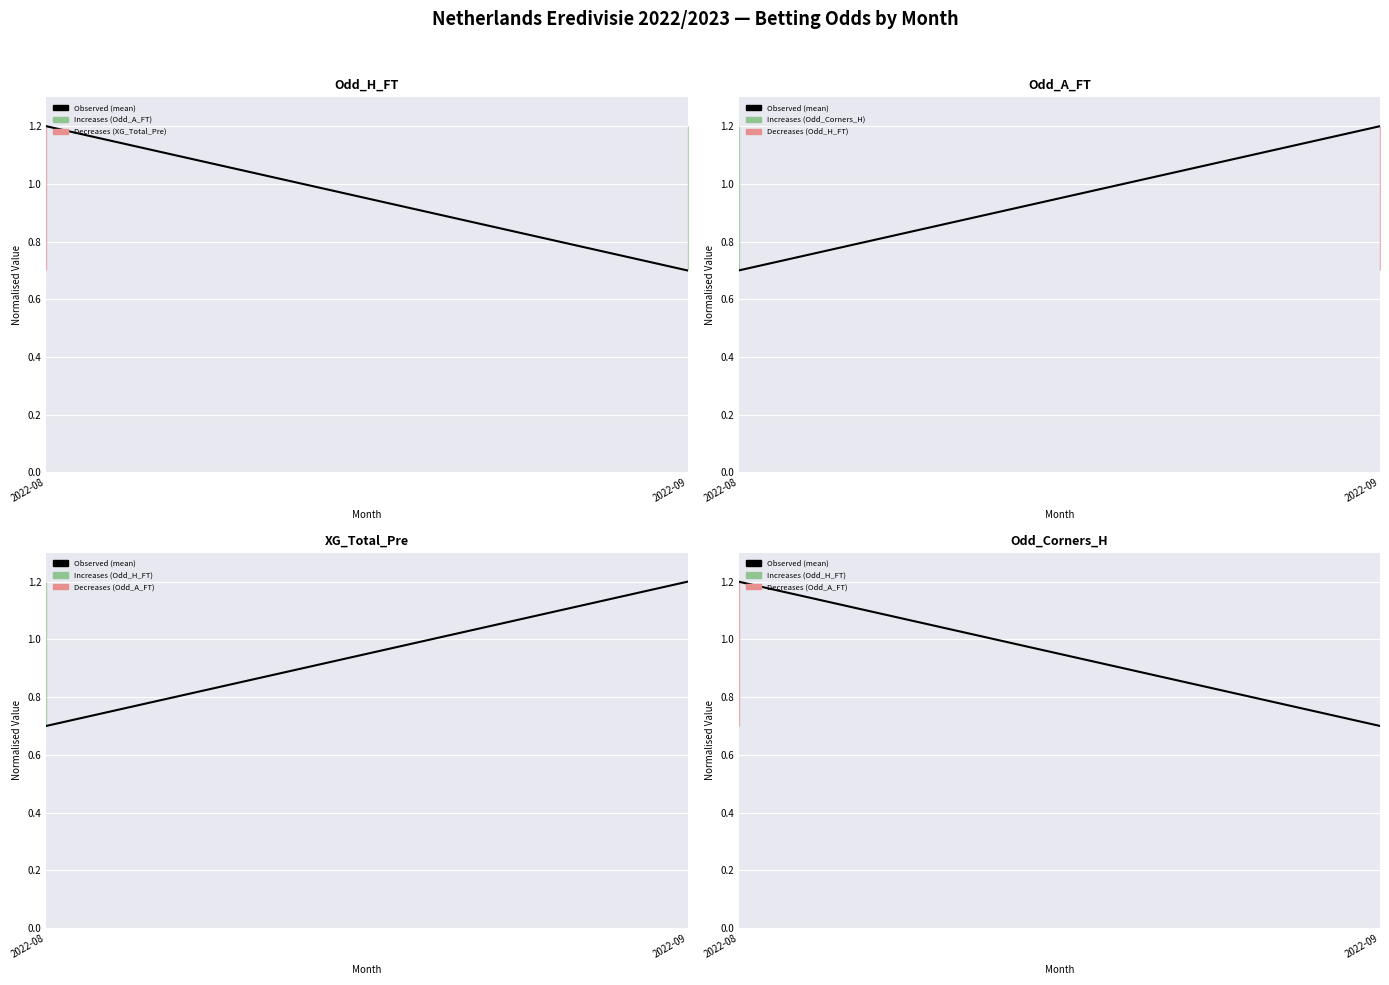

The value at 2022-09 is 0.7. True or false?

True